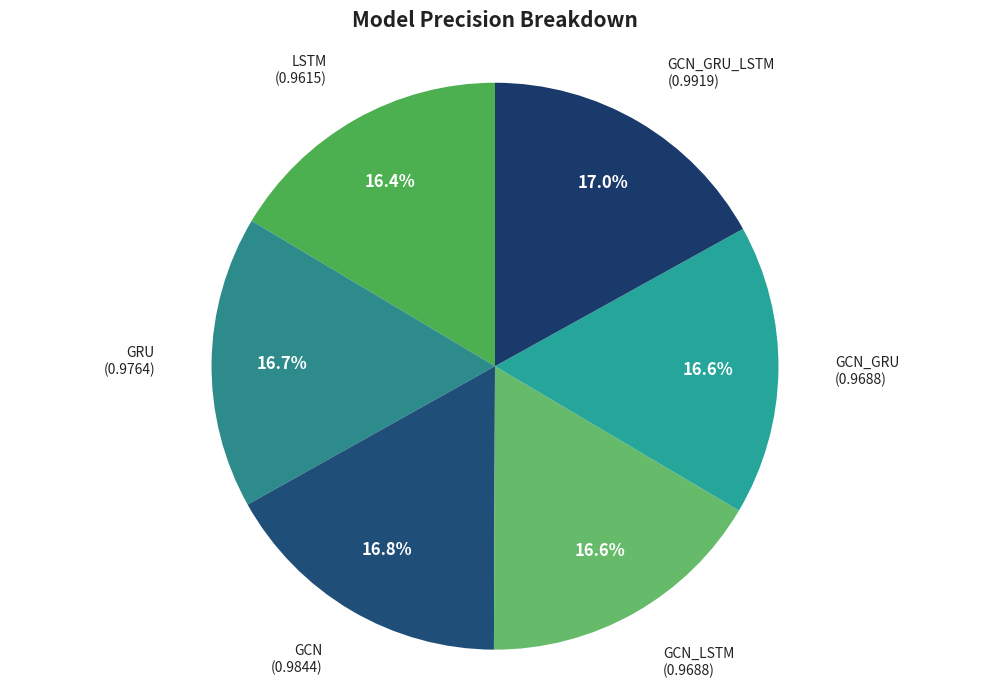

To the nearest percent, what percentage of the pie is GCN?

17%